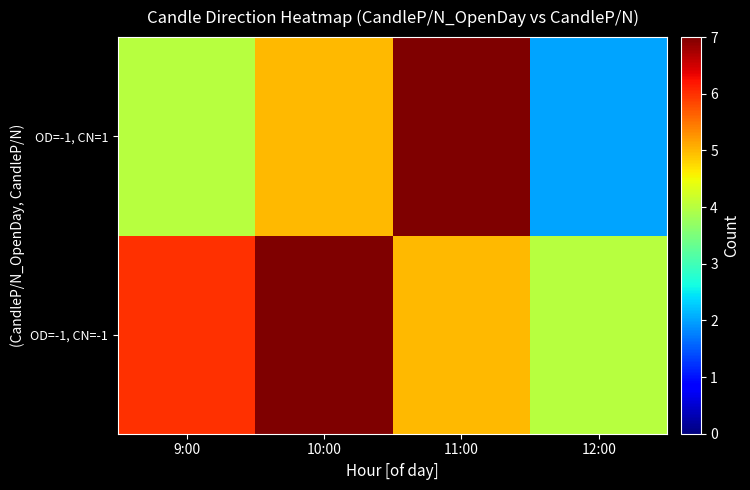

At how many categories does at least one series exceed 6?

2